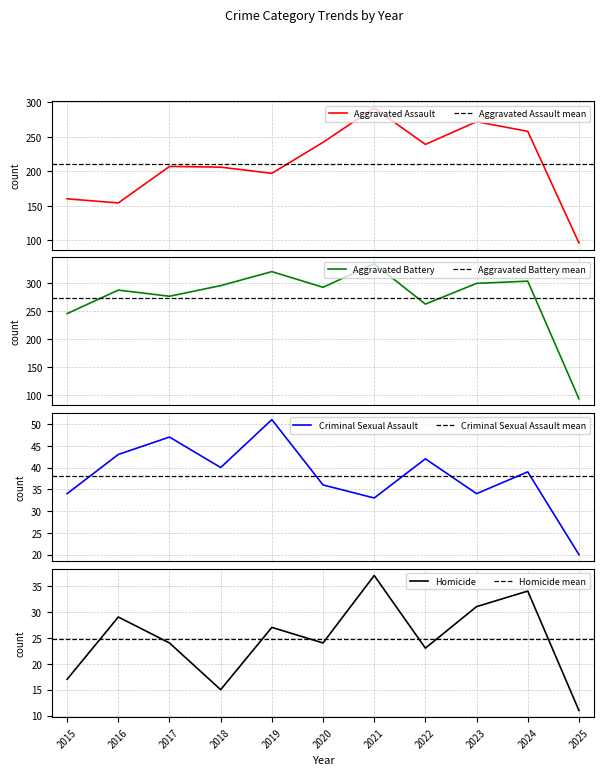

True or false: Homicide and Aggravated Battery intersect in this chart.

False